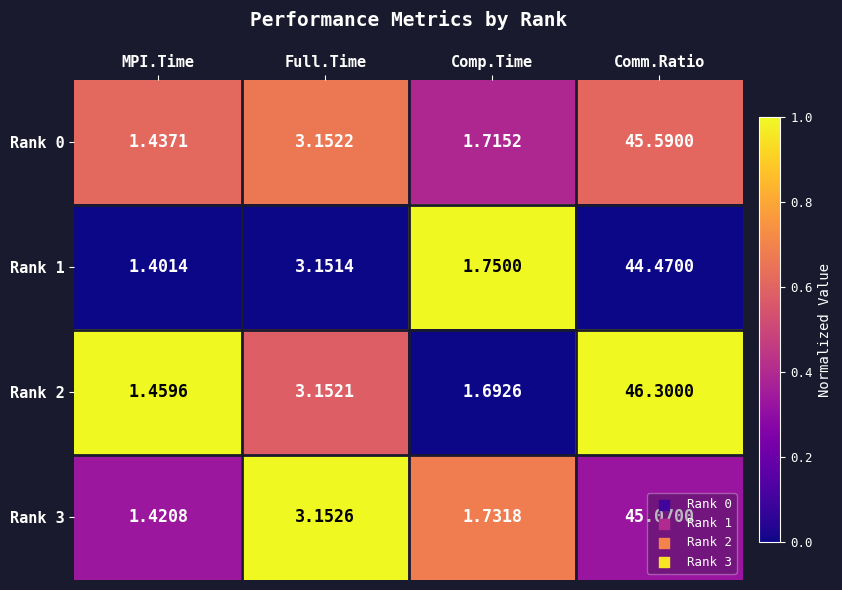

Which series has the largest total across all categories?

Rank 2